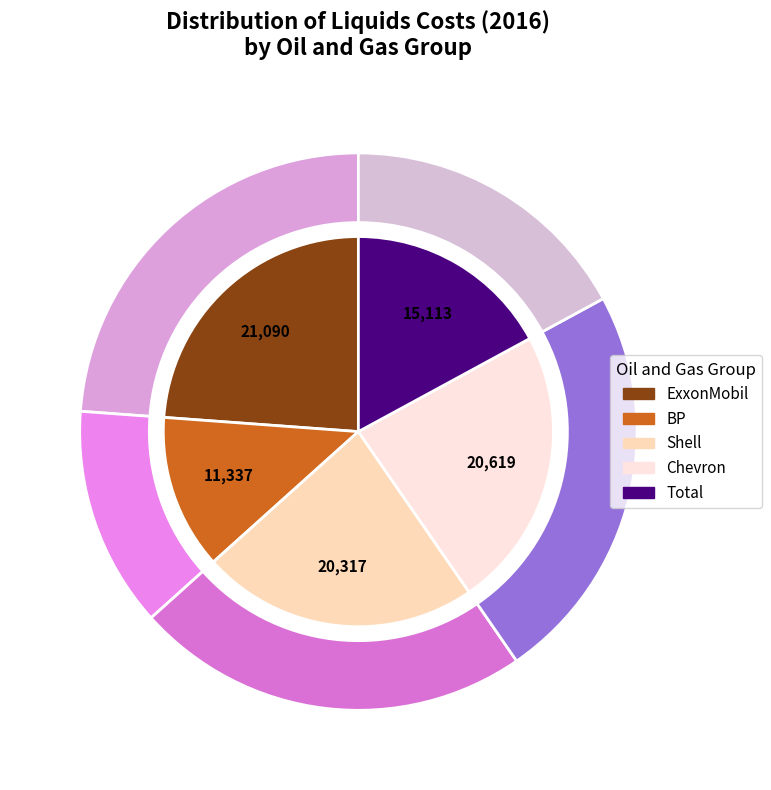

What is the ratio of the value at BP to the value at Chevron?

0.5